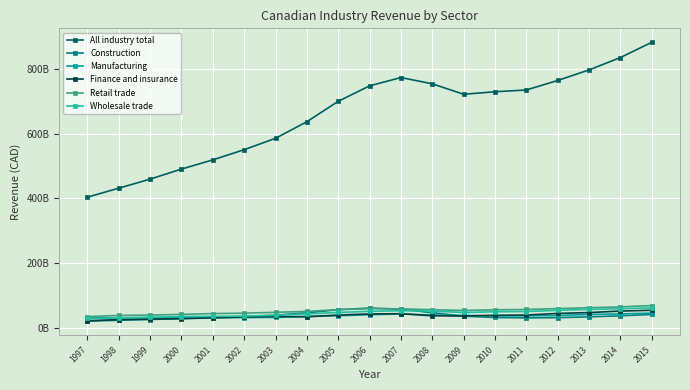

Which series has the widest spread of values?

All industry total